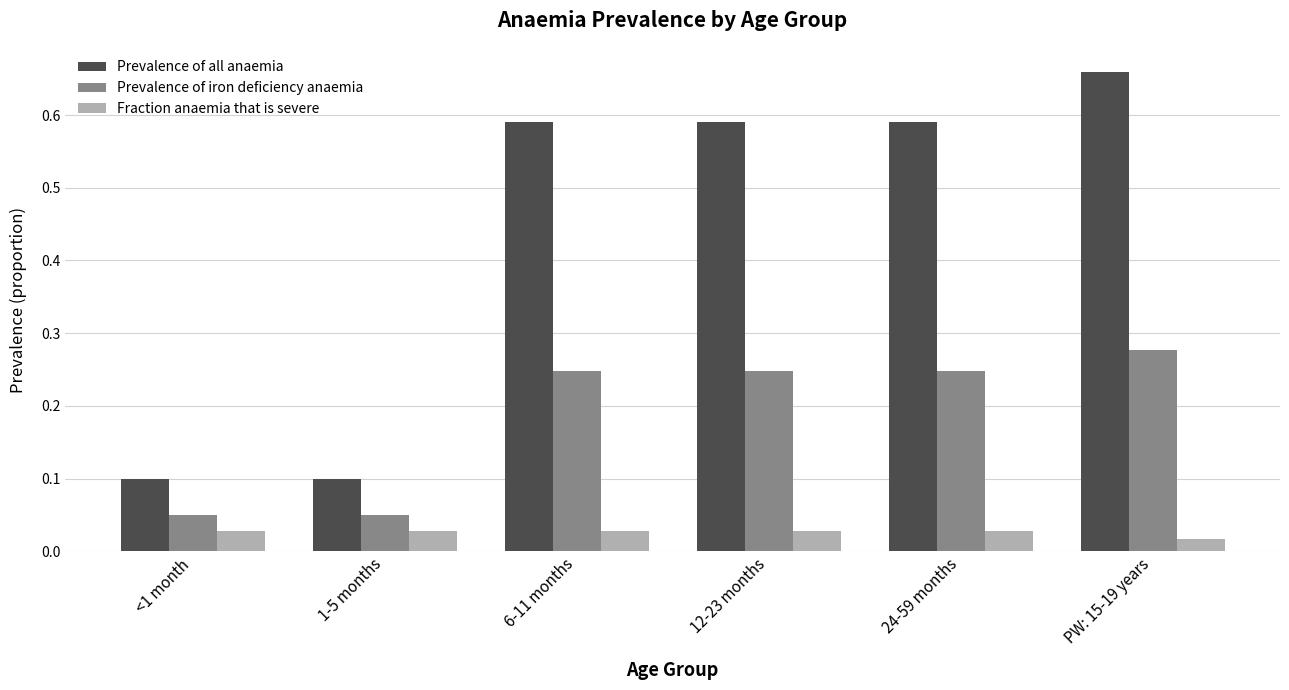

What is the label of the 1st bar from the right?

PW: 15-19 years